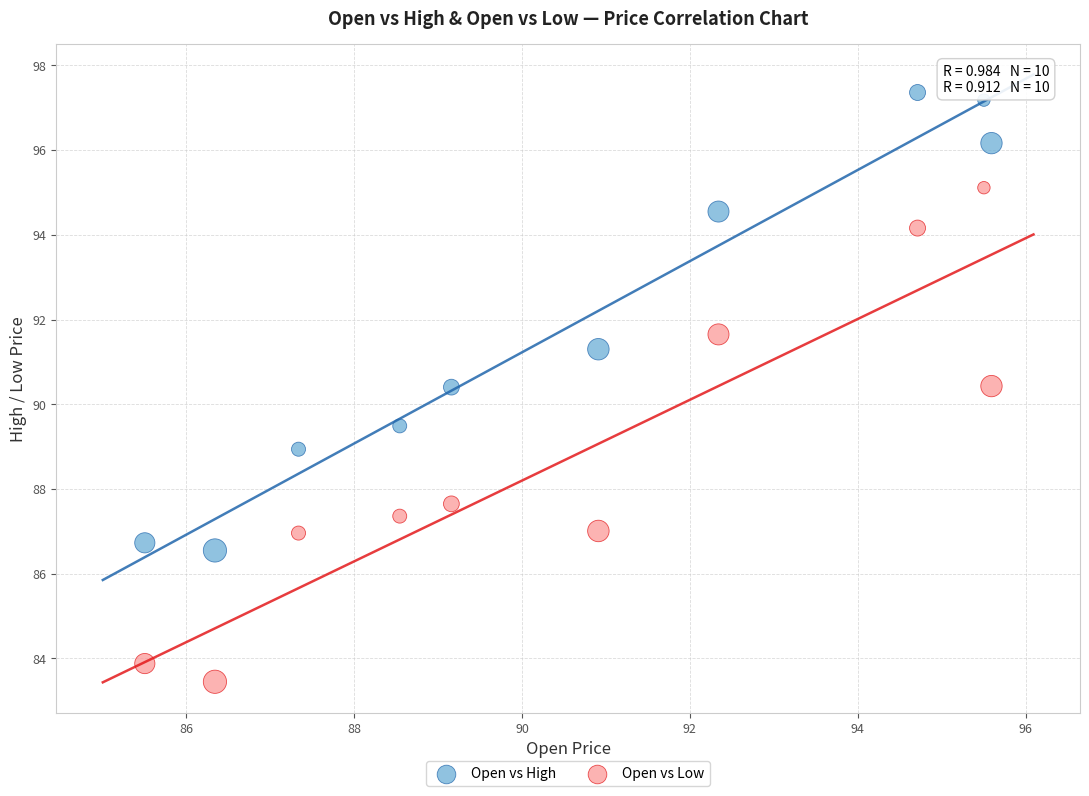

Which series reaches the maximum Y coordinate?

Open vs High